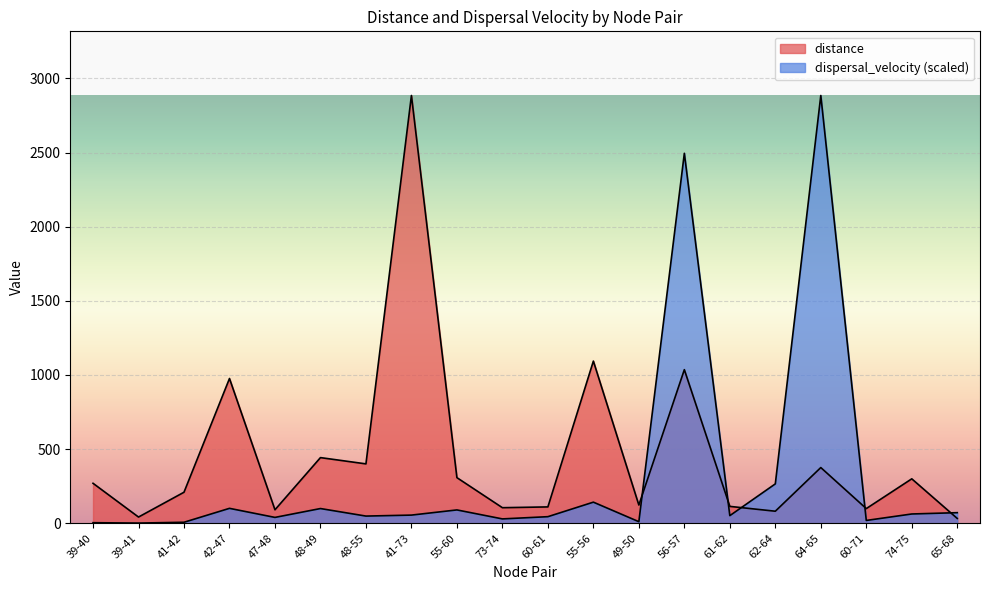

Which label corresponds to the largest value in the chart?

41-73